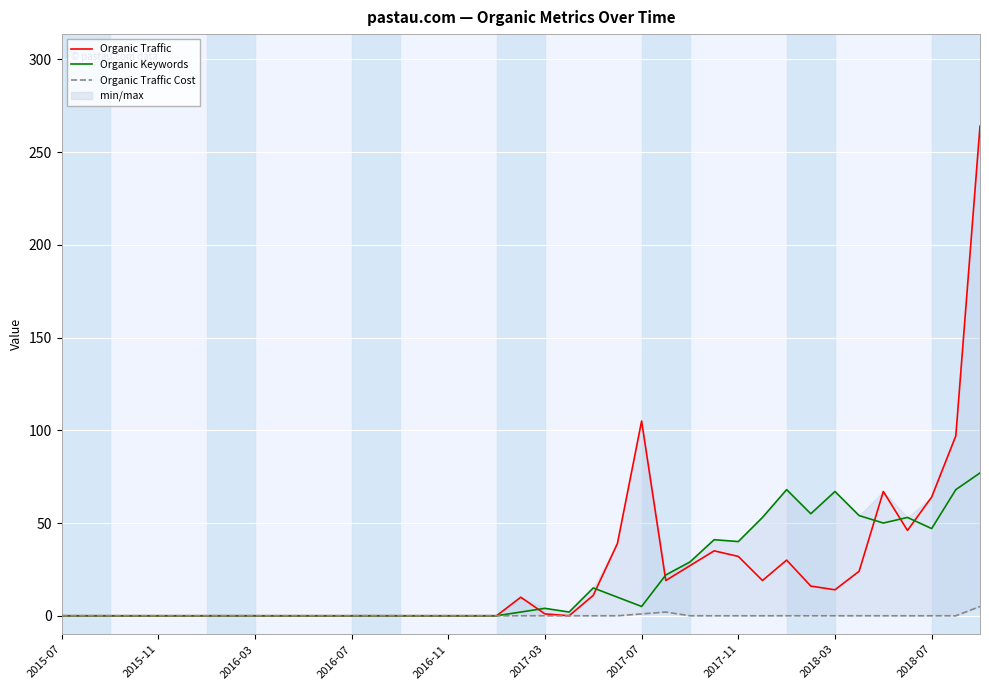

True or false: Organic Traffic has a value of 51 at 2017-11.

False